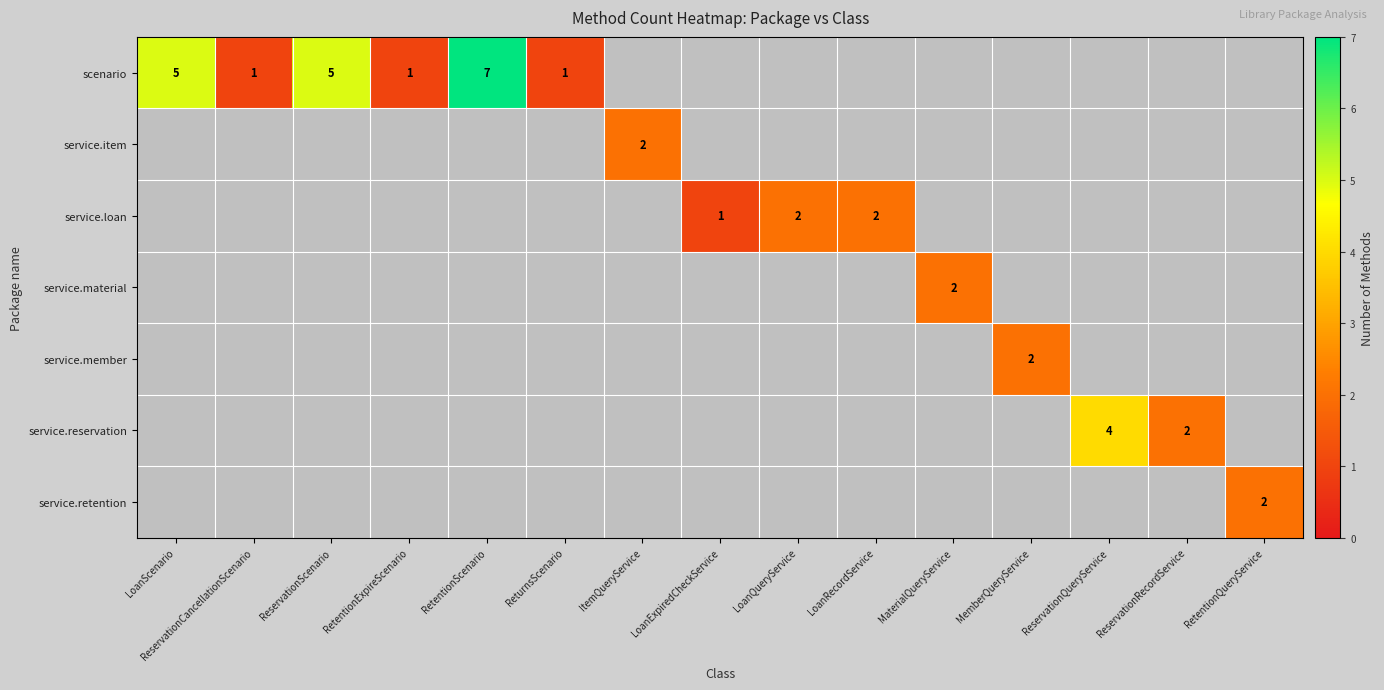

The value of service.loan at LoanExpiredCheckService is 1. True or false?

True